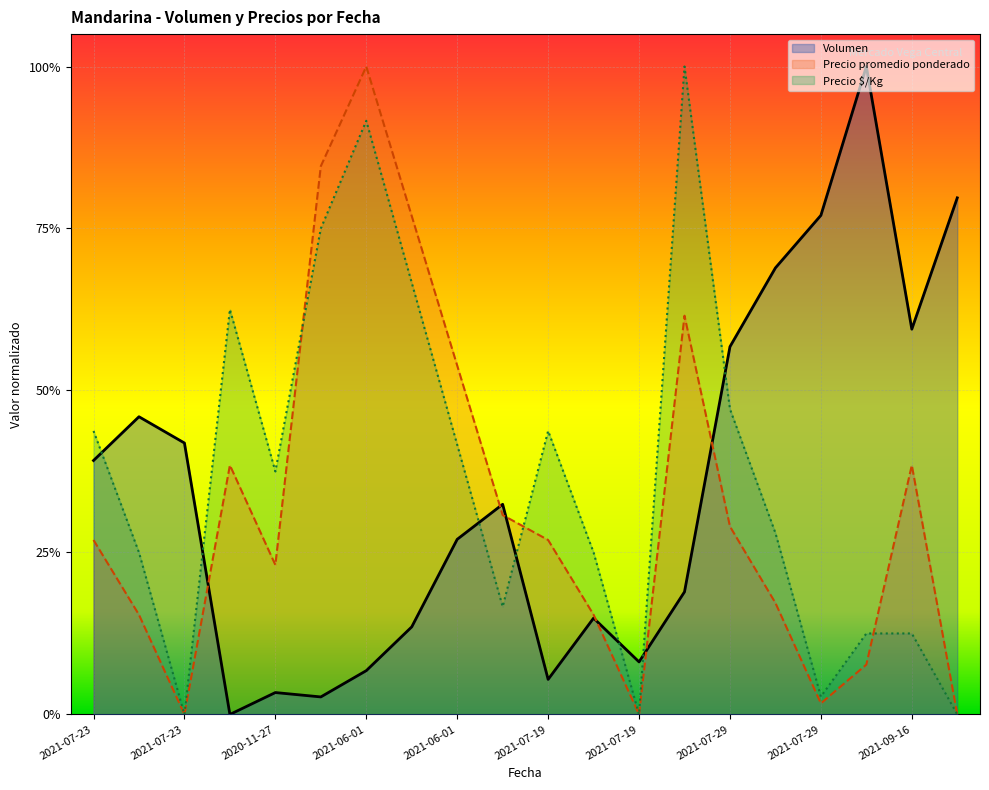

The Precio $/Kg series shows 0.4 at 2021-07-23. True or false?

False